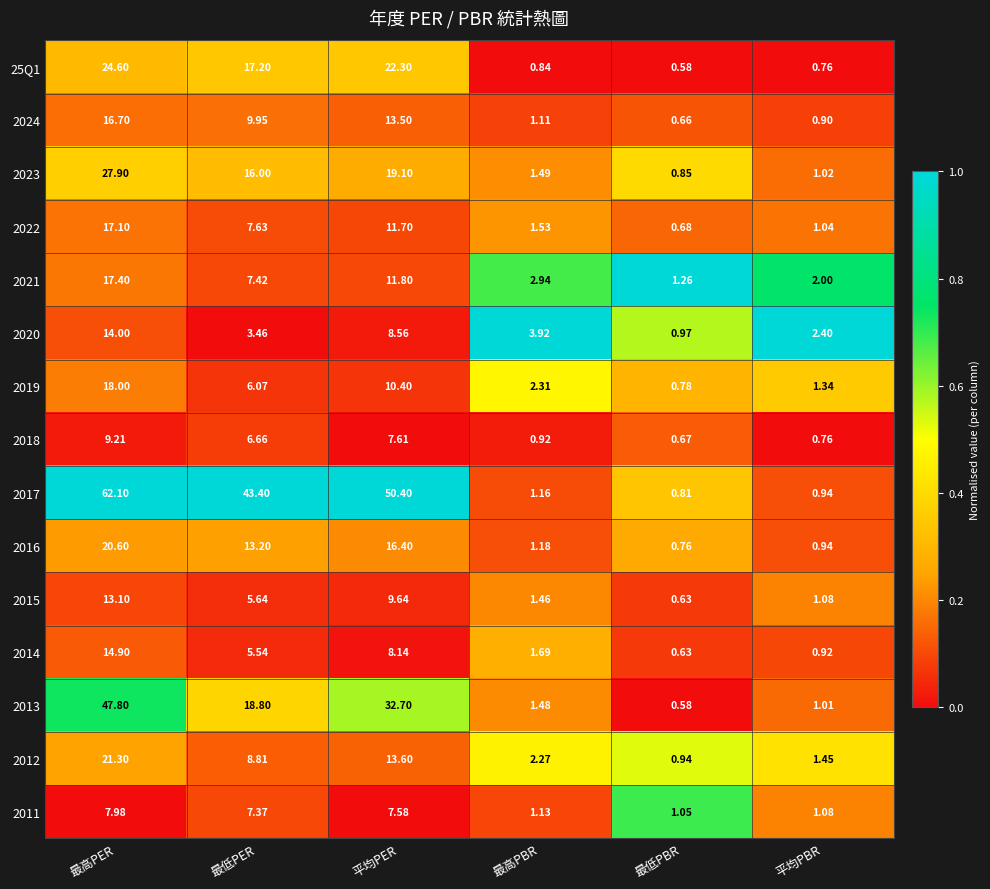

Rank the categories by 2015 value from lowest to highest.

最低PBR, 平均PBR, 最高PBR, 最低PER, 平均PER, 最高PER